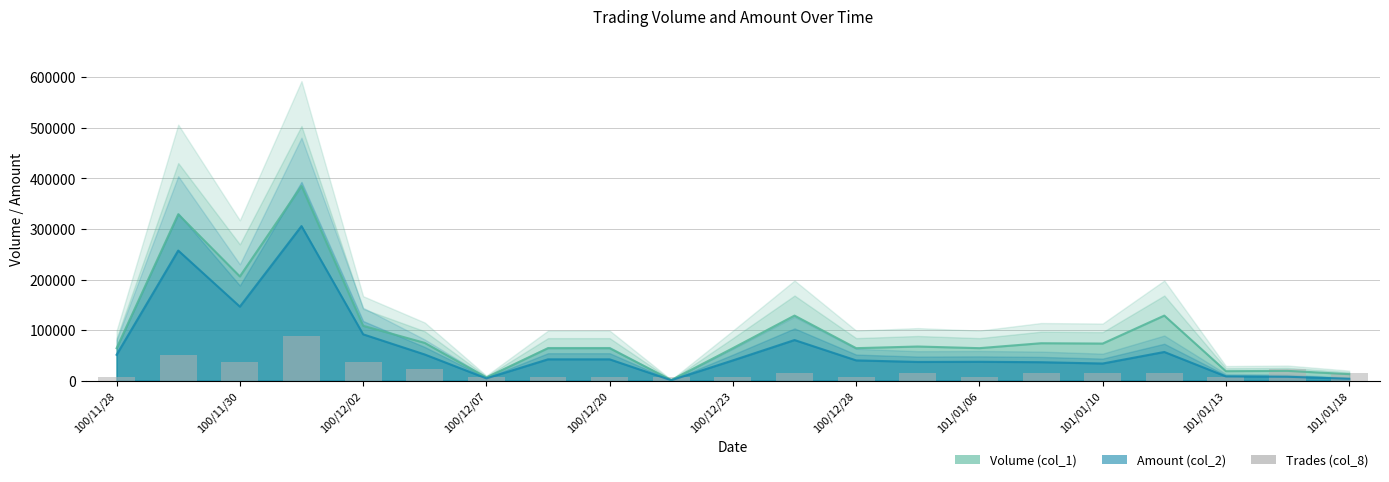

What position from the left is 101/01/06?

8